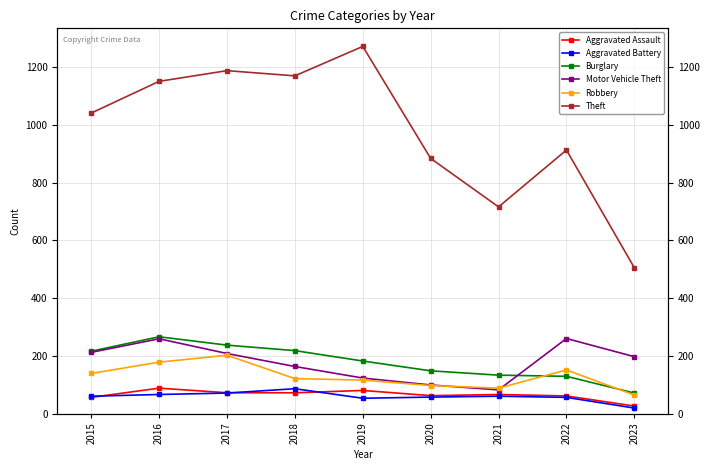

Where does the Aggravated Assault series first go above 66?

2016